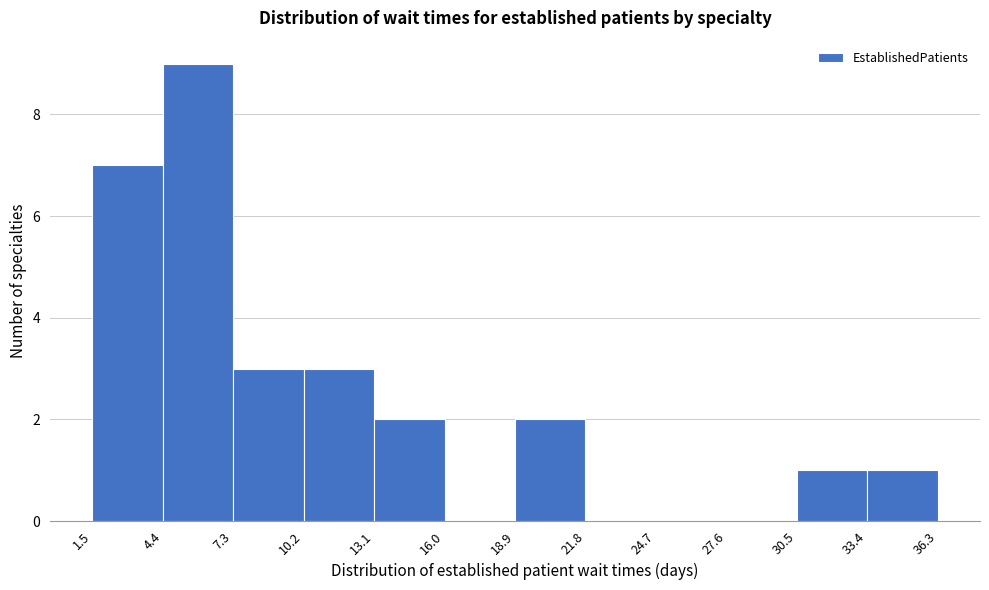

Reading left to right, transcribe this chart: for each bar, give the range it covers on the x-axis and its height. The values are not printed on the chart, so give them approximately, as read against the axis.

1.5 to 4.4: 7
4.4 to 7.3: 9
7.3 to 10.2: 3
10.2 to 13.1: 3
13.1 to 16.0: 2
16.0 to 18.9: 0
18.9 to 21.8: 2
21.8 to 24.7: 0
24.7 to 27.6: 0
27.6 to 30.5: 0
30.5 to 33.4: 1
33.4 to 36.3: 1